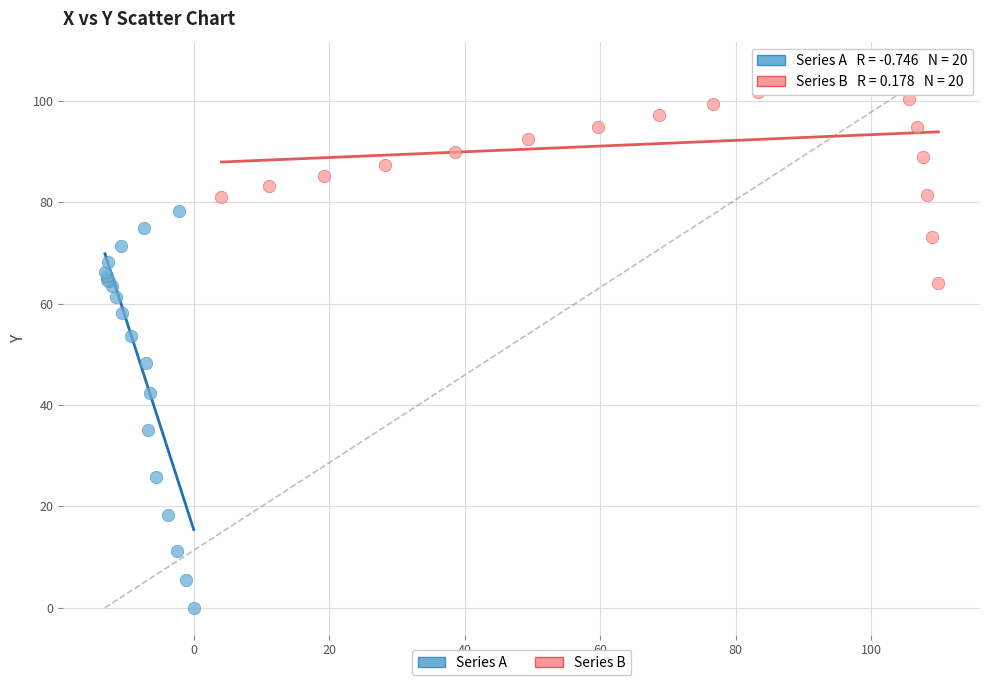

Which series reaches the maximum Y coordinate?

Series B